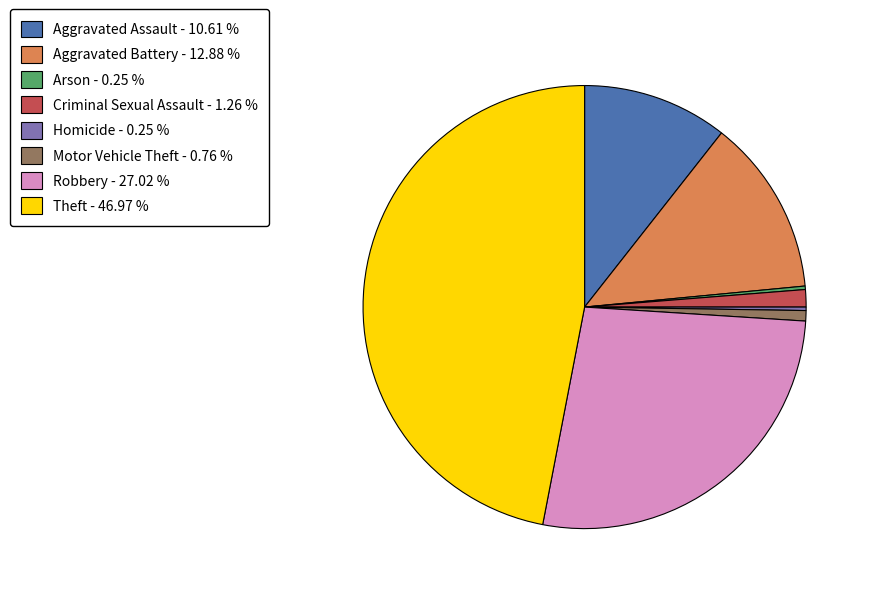

Which slice is the largest?

Theft